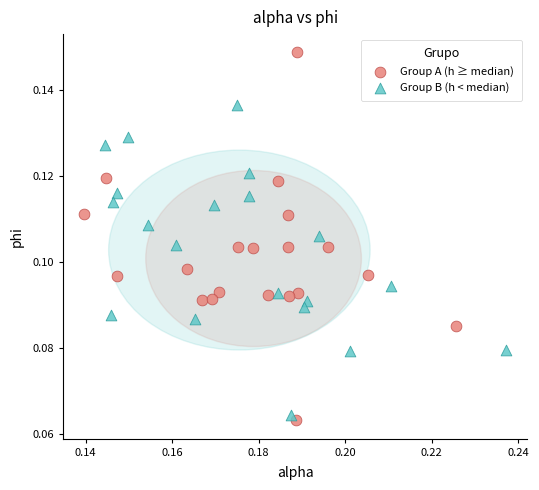

Which series contains the highest Y value?

Group A (h ≥ median)